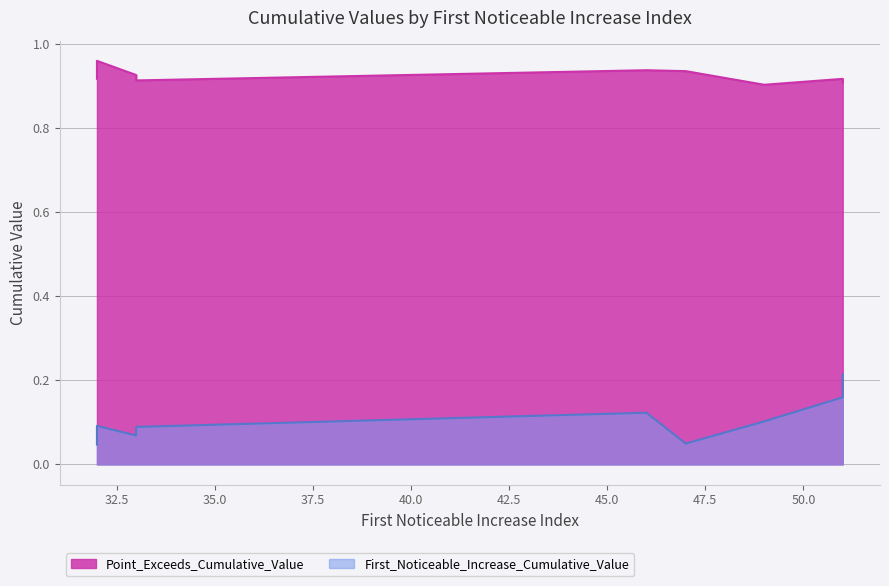

Is the value of First_Noticeable_Increase_Cumulative_Value at 32 greater than the value of Point_Exceeds_Cumulative_Value at 33?

No